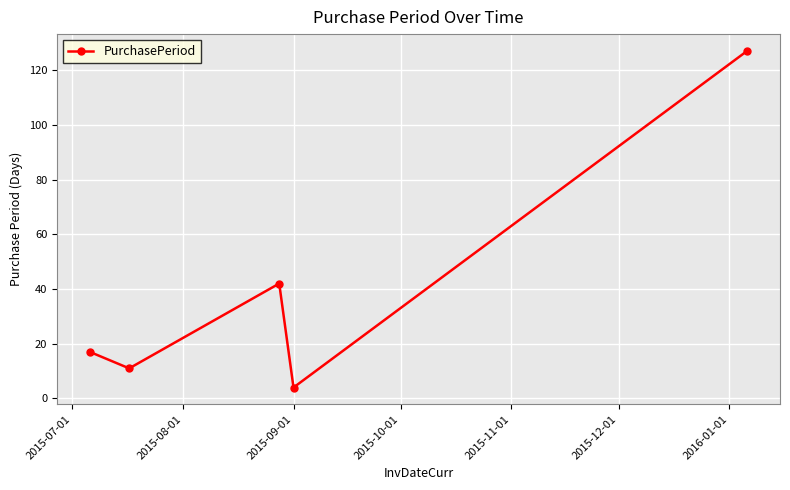

What is the maximum value shown in the chart?

127